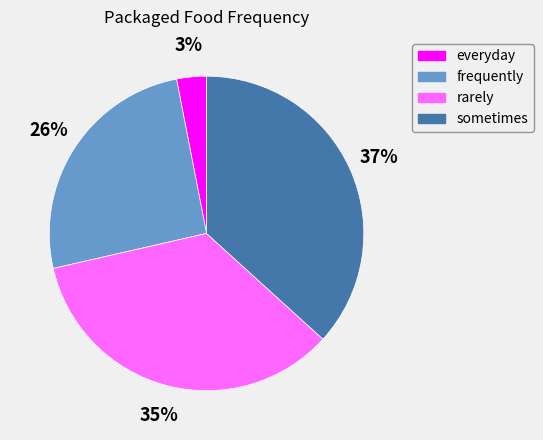

Does any single category account for the majority?

No